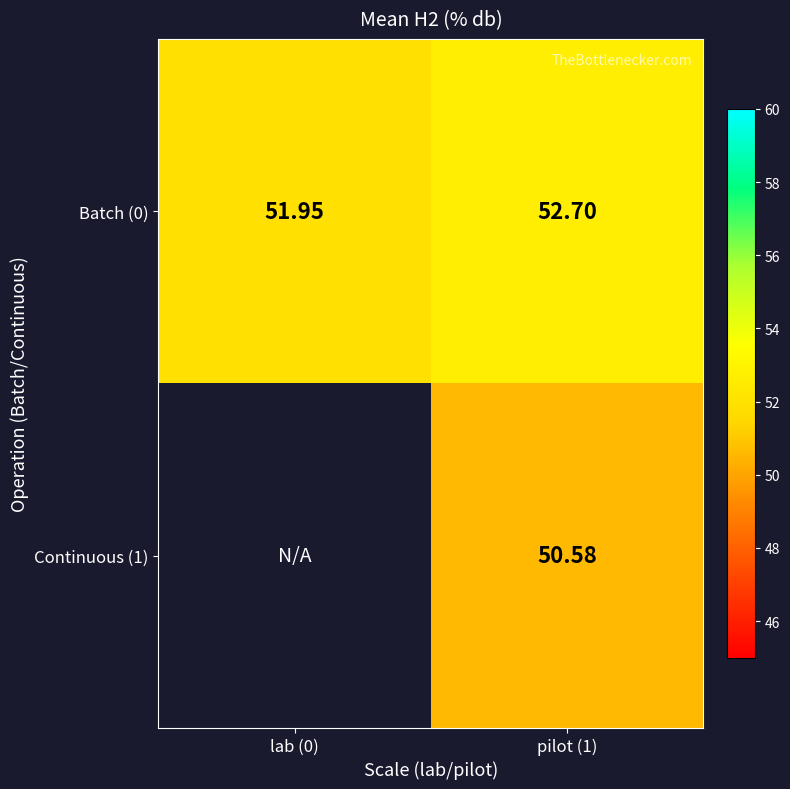

Which has a higher value, pilot (1) or lab (0)?

pilot (1)